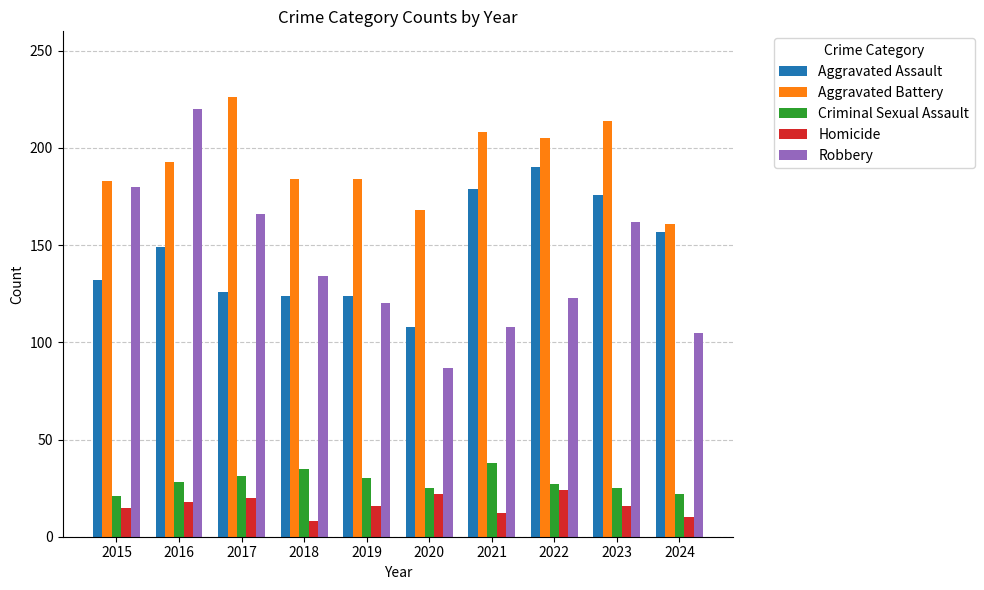

What are all the series names shown in the legend?

Aggravated Assault, Aggravated Battery, Criminal Sexual Assault, Homicide, Robbery